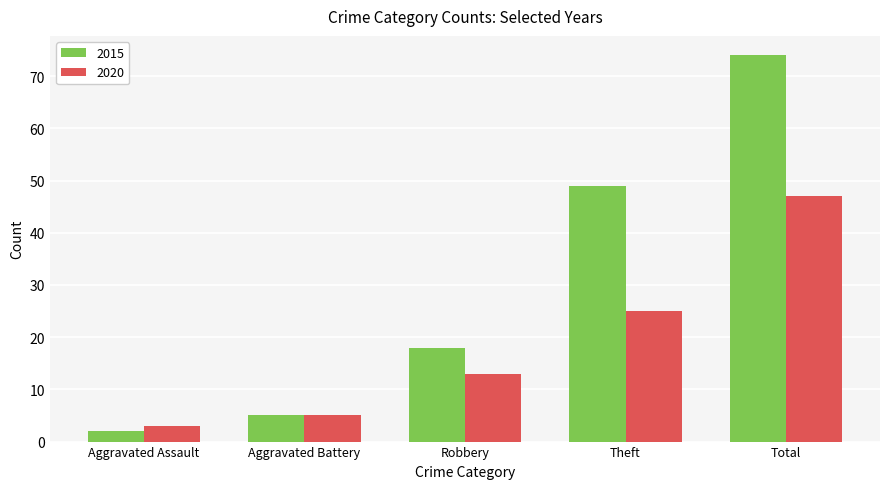

What is the difference between the second highest and second lowest values in the 2020 series?

20